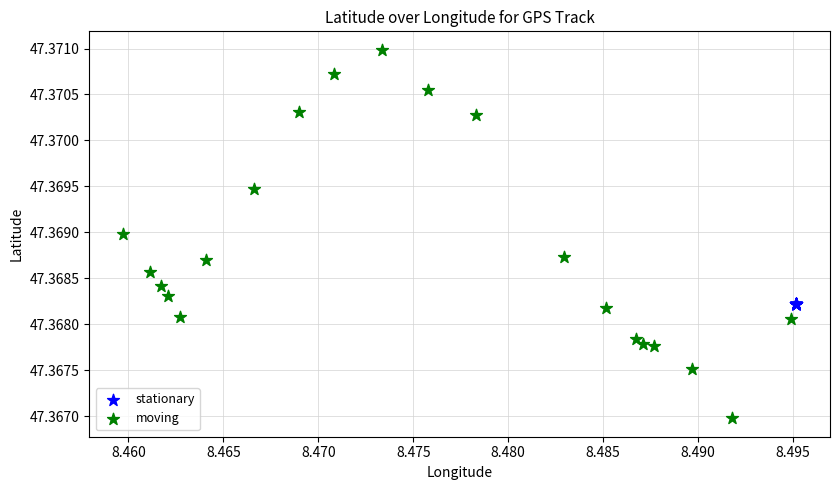

Which series reaches the maximum Y coordinate?

moving